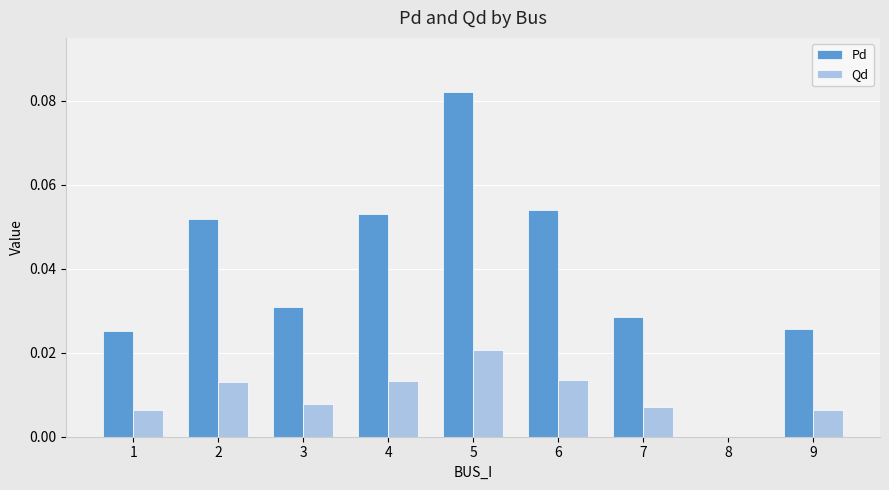

Are the bars horizontal?

No